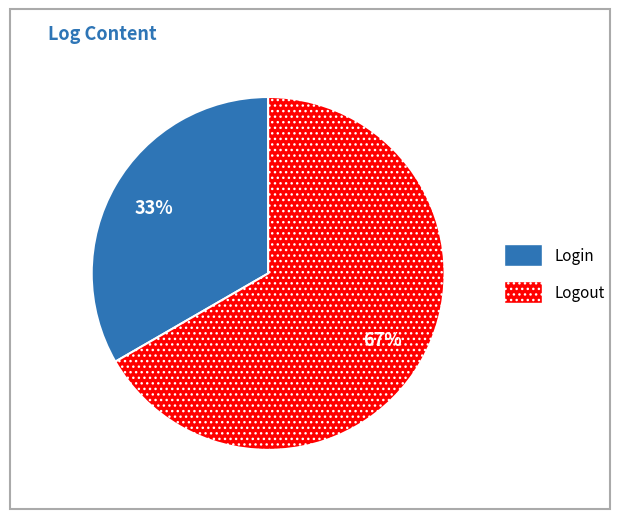

How many segments does this pie chart have?

2